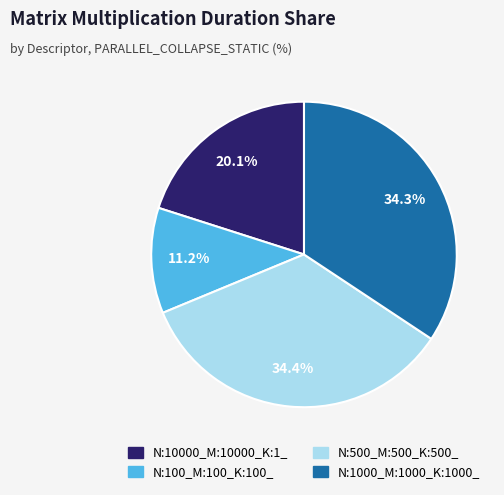

Approximately how many times larger is the value at N:100_M:100_K:100_ compared to N:1000_M:1000_K:1000_?

0.3